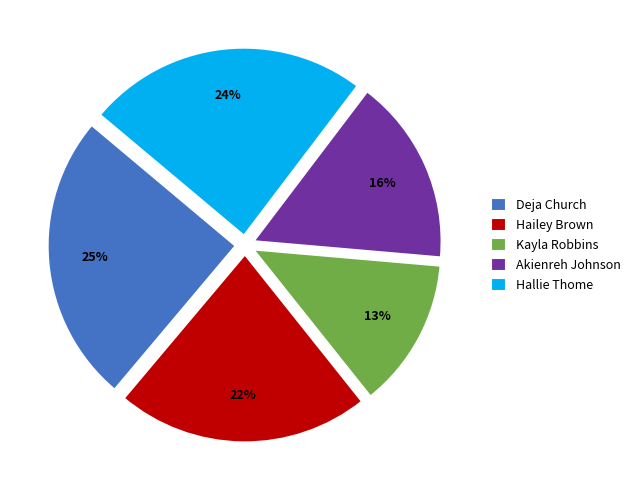

What is the largest slice in the pie chart?

Deja Church